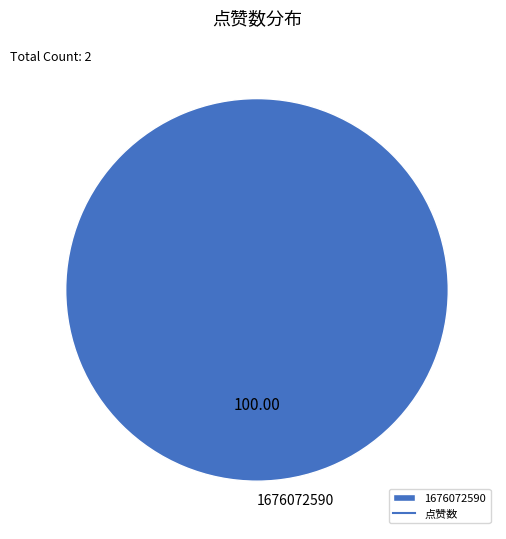

Rank the categories by value from lowest to highest.

1676072590